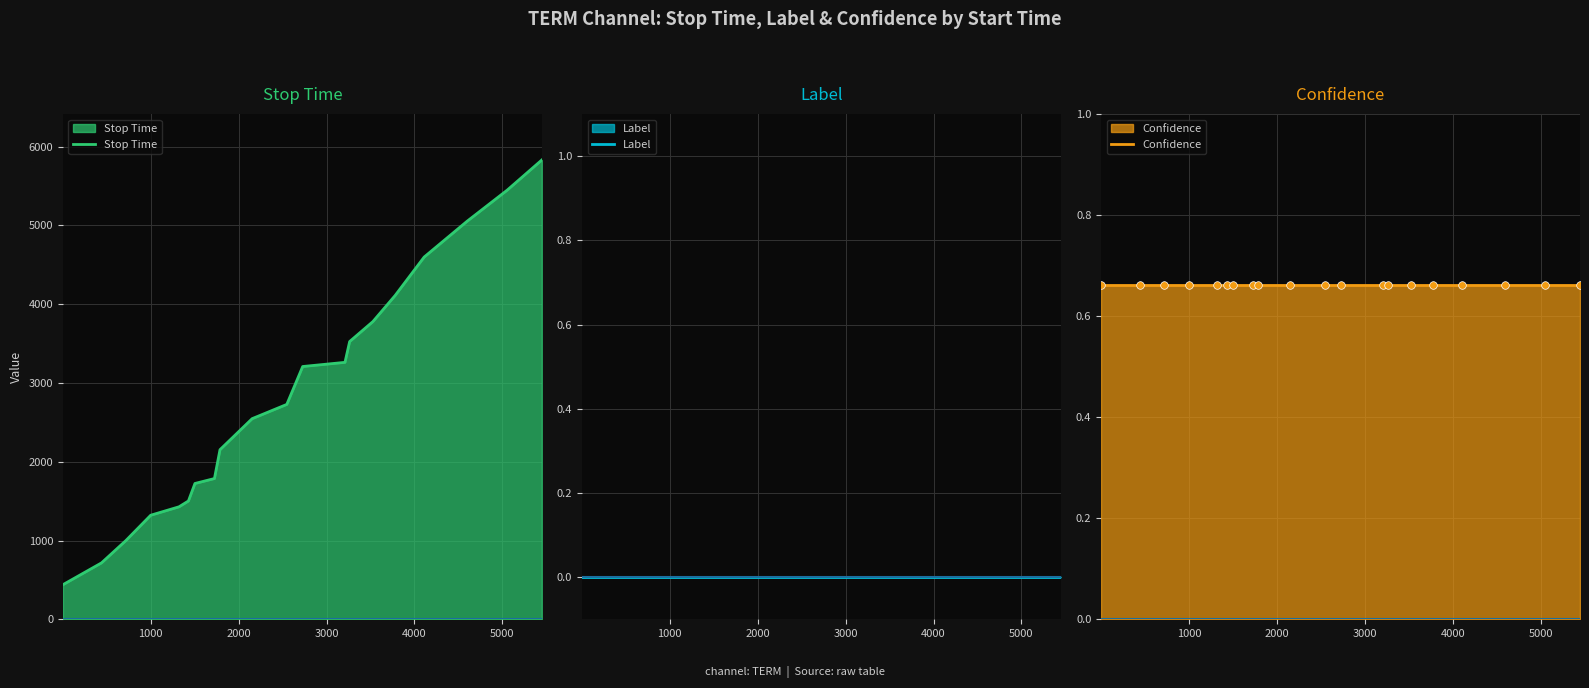

What is the maximum value for Stop Time?

5831